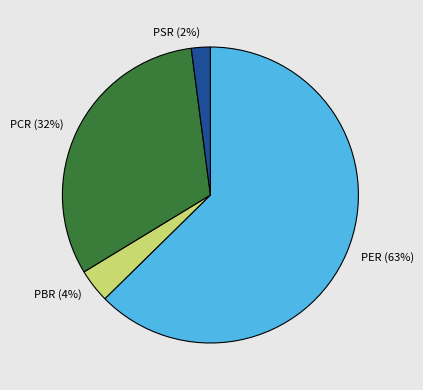

What is the ratio of the value at PCR to the value at PER?

0.5